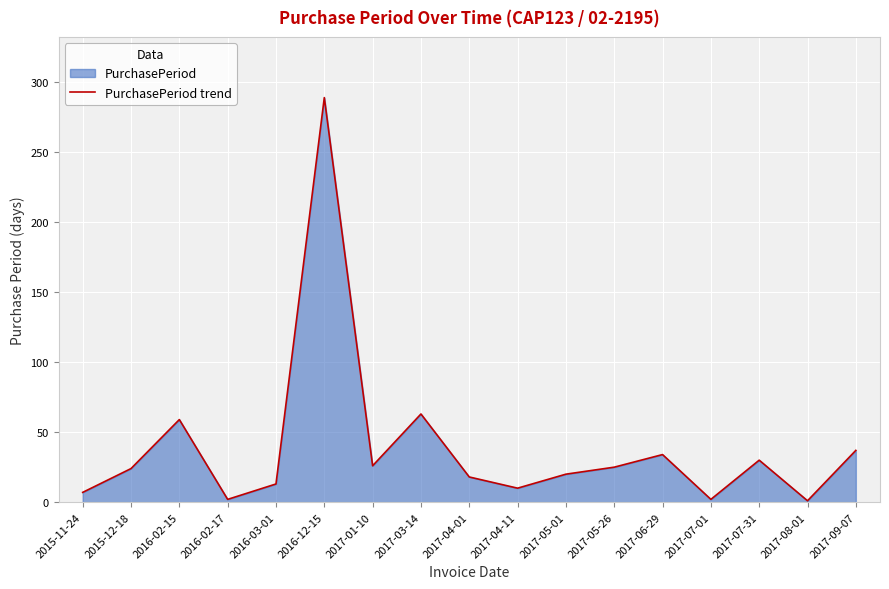

What is the label of the 16th point from the right?

2015-12-18